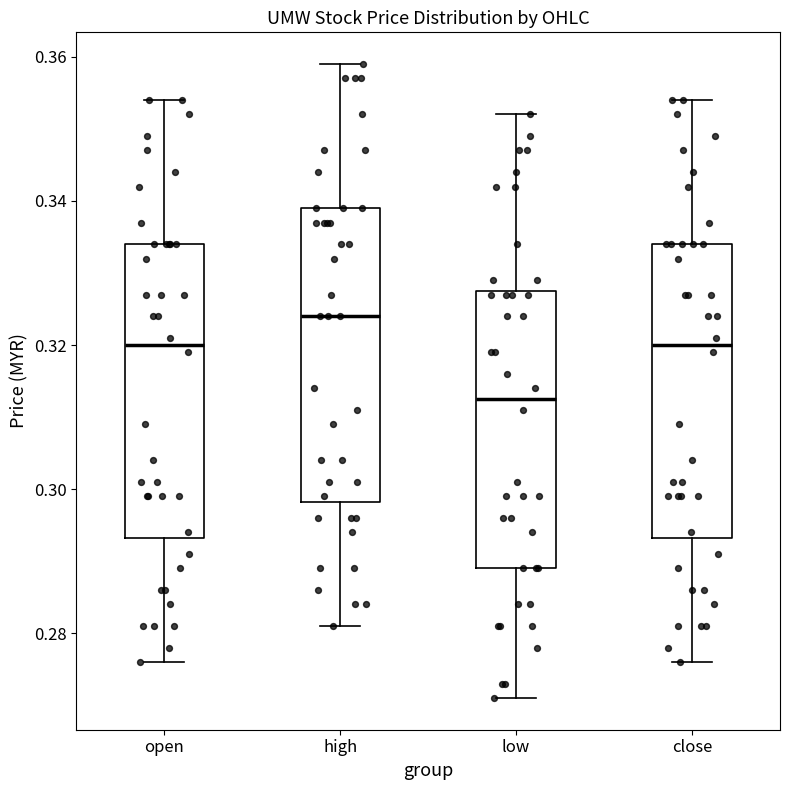

Where does the median line of the box for high sit on the y-axis? The values are not printed on the chart, so give them approximately, as read against the axis.

0.324